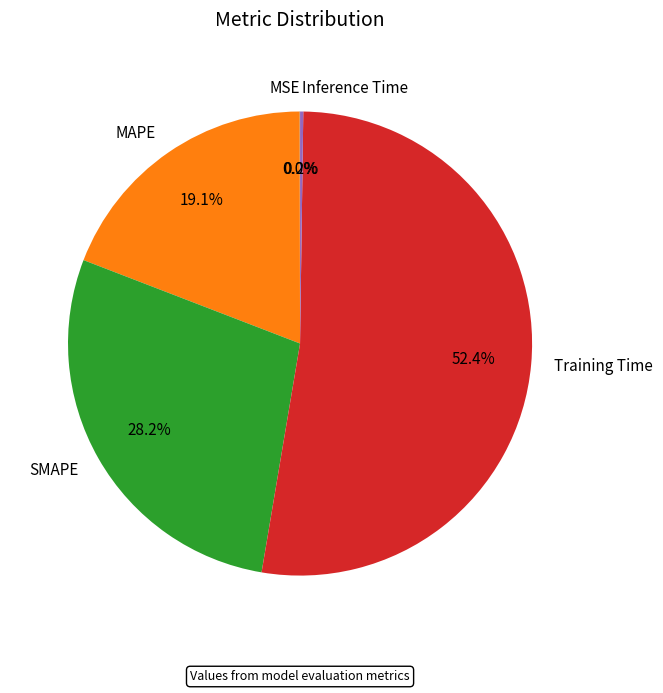

Is it true that SMAPE is 28% of the pie?

True